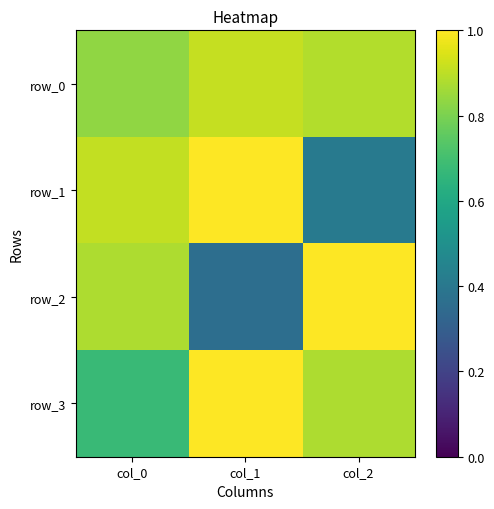

At how many categories does at least one series exceed 0?

3